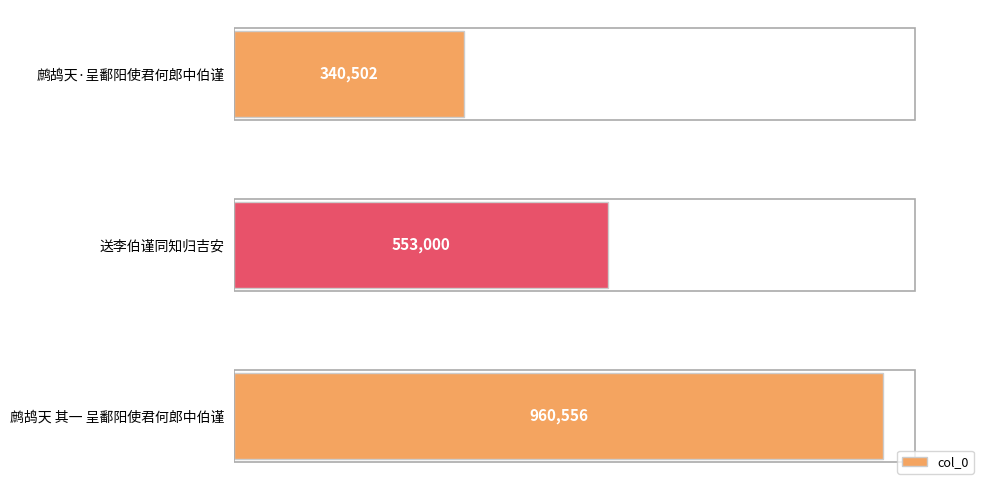

Are the bars horizontal?

Yes